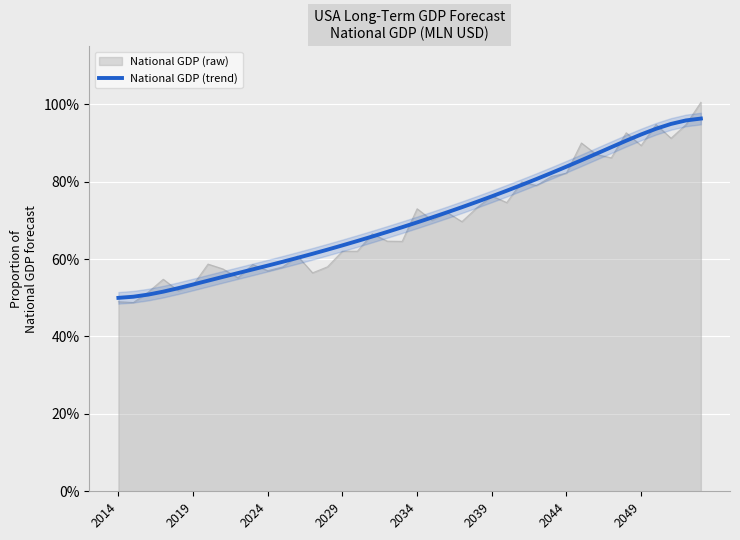

How many values exceed 69?

20